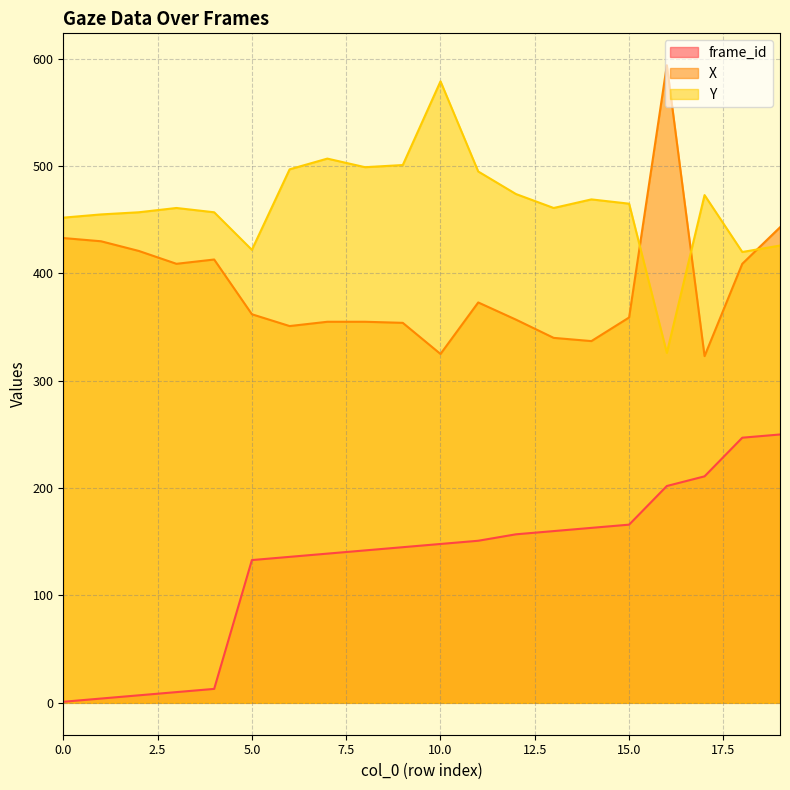

What are all the series names shown in the legend?

frame_id, X, Y